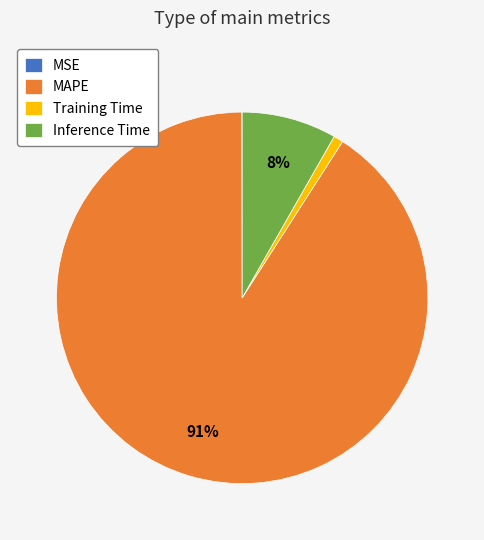

Which slice represents more than half of the pie?

MAPE